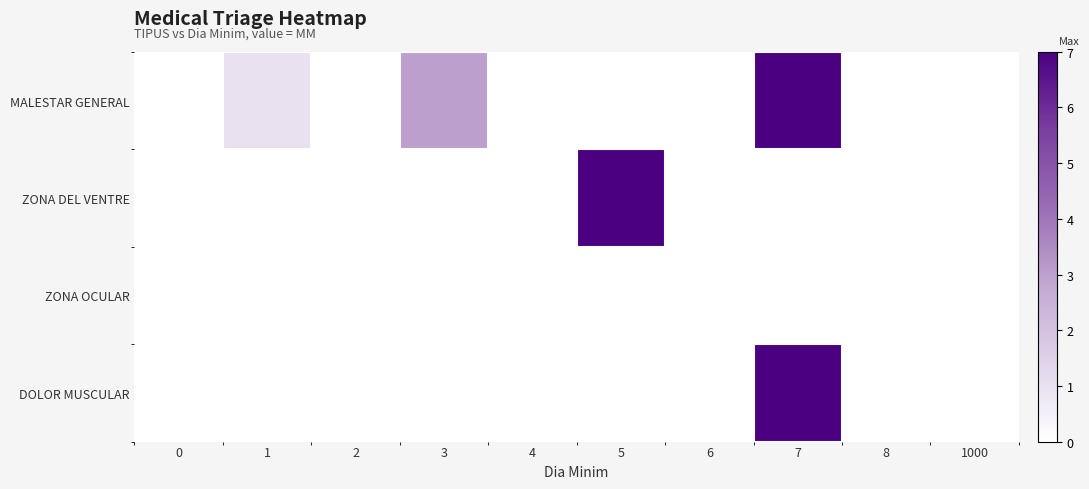

Reading left to right, list all the values displayed in this chart.

MALESTAR GENERAL: 0=0	1=1	2=0	3=3	4=0	5=0	6=0	7=7	8=0	1000=0
ZONA DEL VENTRE: 0=0	1=0	2=0	3=0	4=0	5=20	6=0	7=0	8=0	1000=0
ZONA OCULAR: 0=0	1=0	2=0	3=0	4=0	5=0	6=0	7=0	8=0	1000=0
DOLOR MUSCULAR: 0=0	1=0	2=0	3=0	4=0	5=0	6=0	7=7	8=0	1000=0